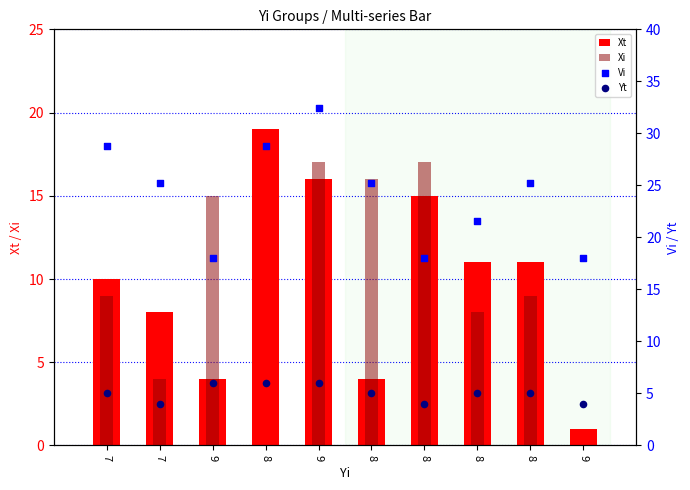

Is the value of Xi at 8 greater than the value of Vi at 8?

No